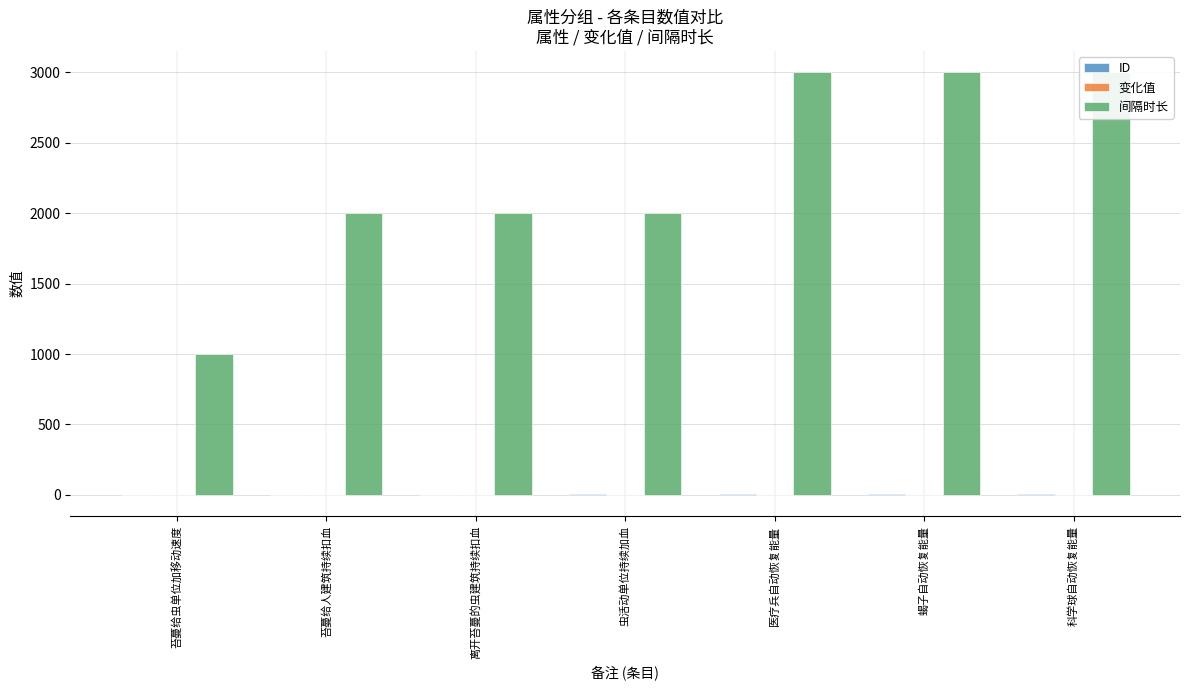

At which label does 间隔时长 reach its peak?

医疗兵自动恢复能量